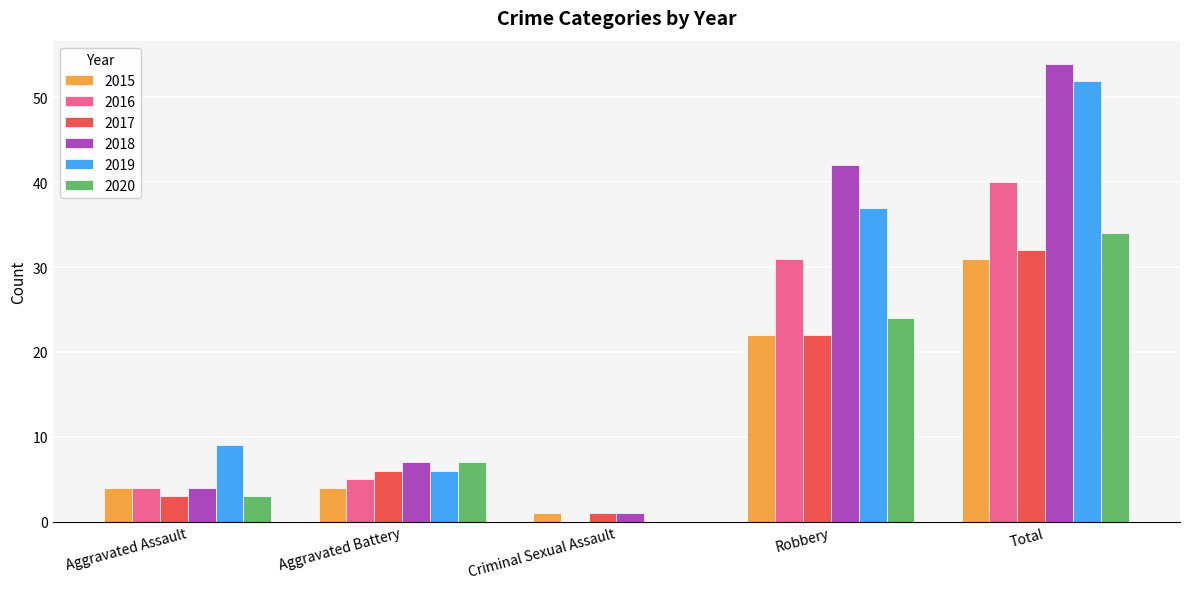

What is the sum of all 2017 values?

64